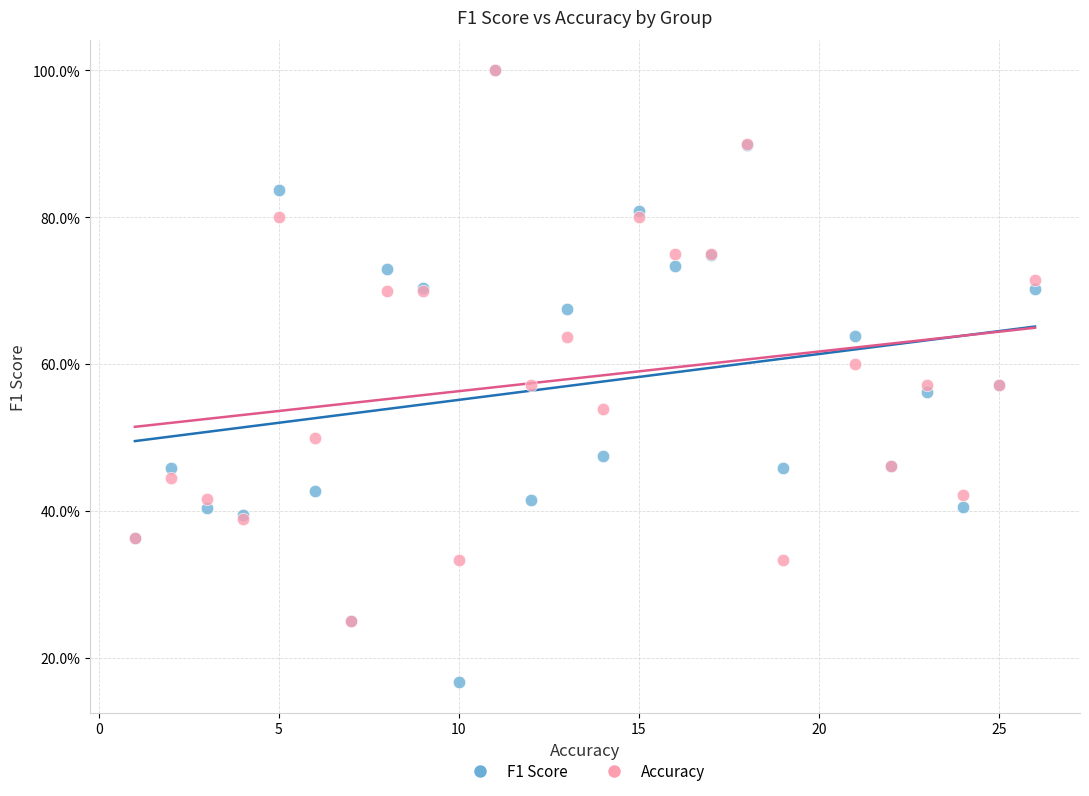

What are all the series names shown in the legend?

F1 Score, Accuracy